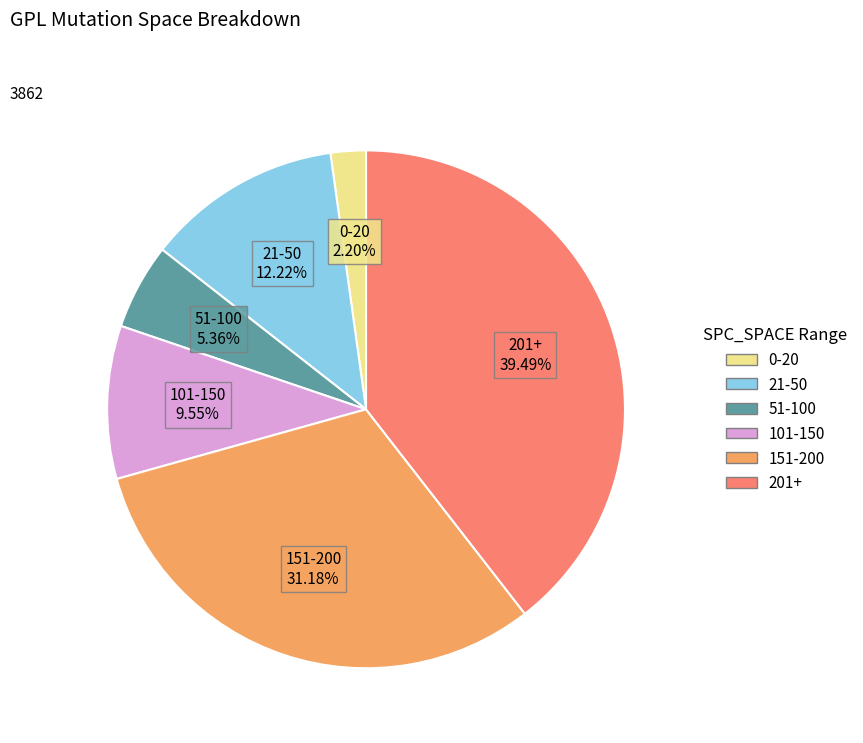

Is there a majority slice in this chart?

No